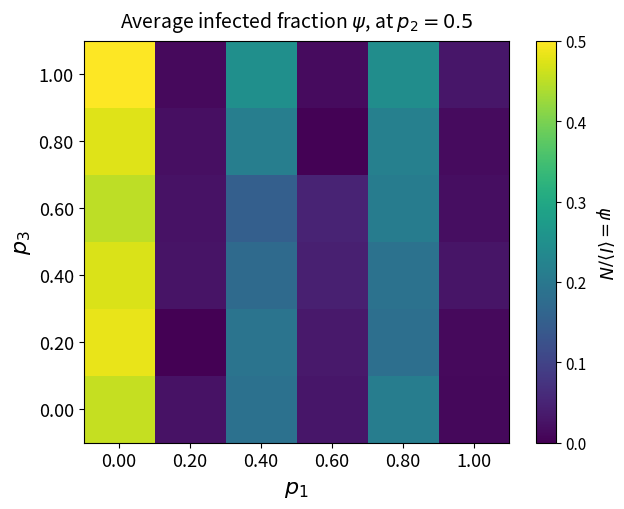

What is the maximum value shown in the chart?

0.5